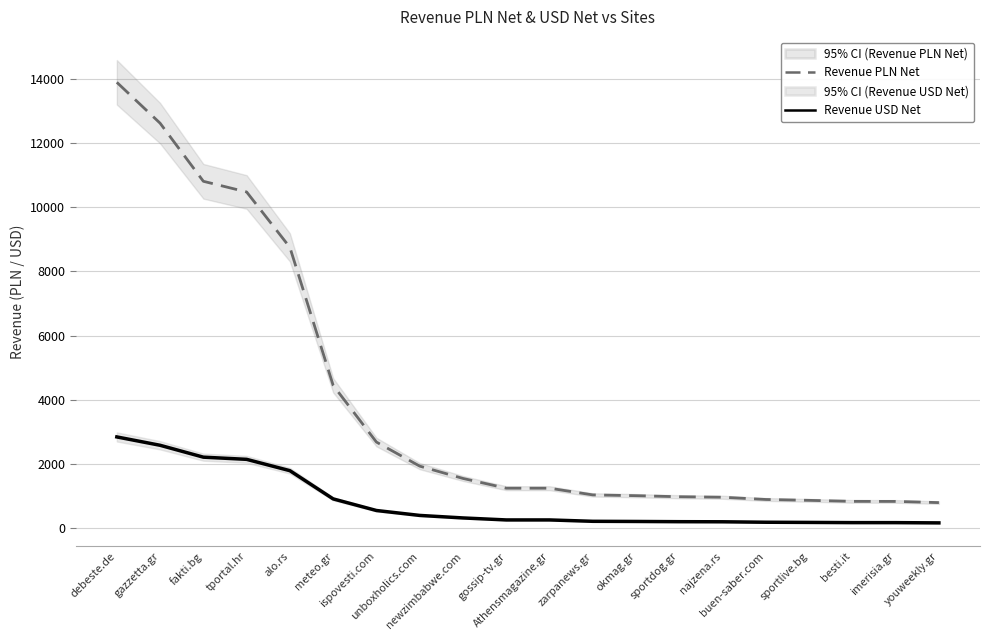

Is it true that Revenue USD Net equals 3001.2 at fakti.bg?

False